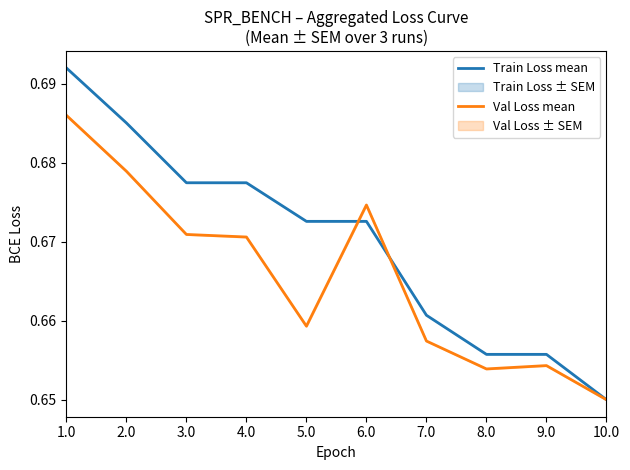

Which series has the largest range (max minus min)?

Train Loss mean